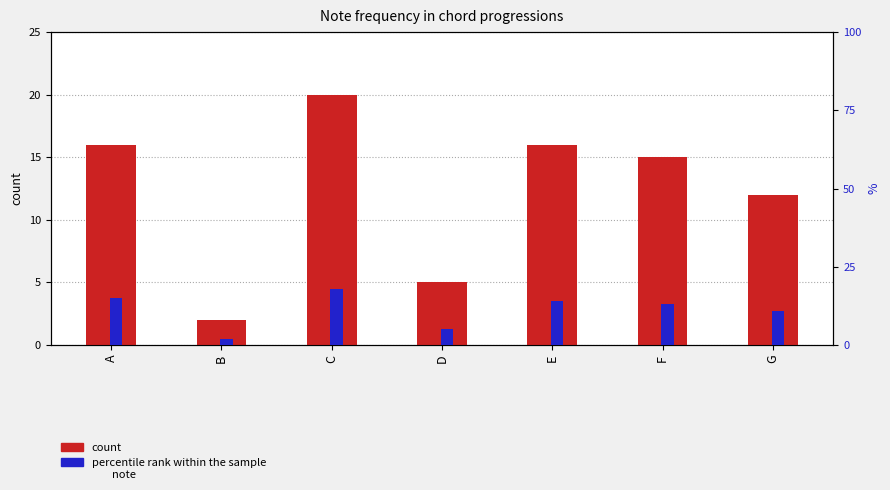

Where is percentile rank within the sample nearest to the value 10?

G